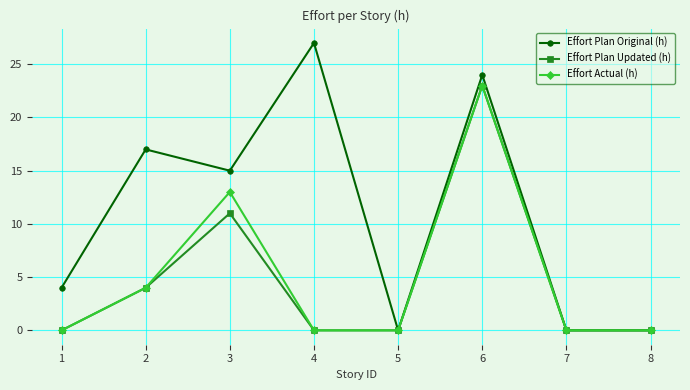

What are all the series names shown in the legend?

Effort Plan Original (h), Effort Plan Updated (h), Effort Actual (h)